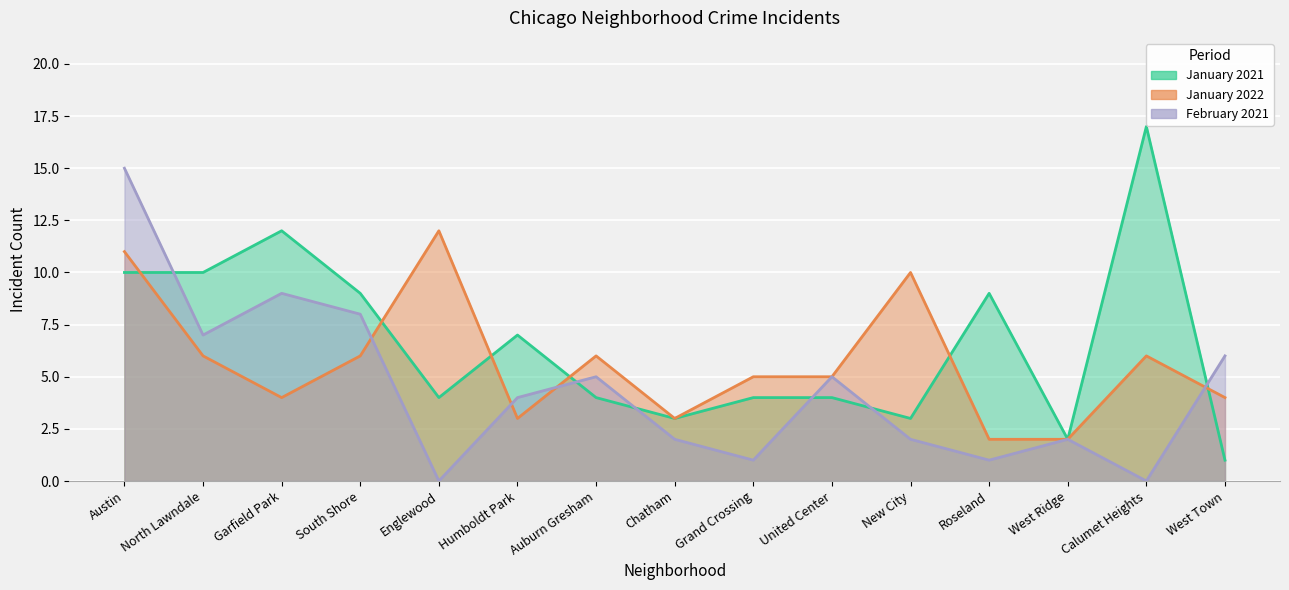

What is the sum of the January 2021 values at United Center and New City?

7